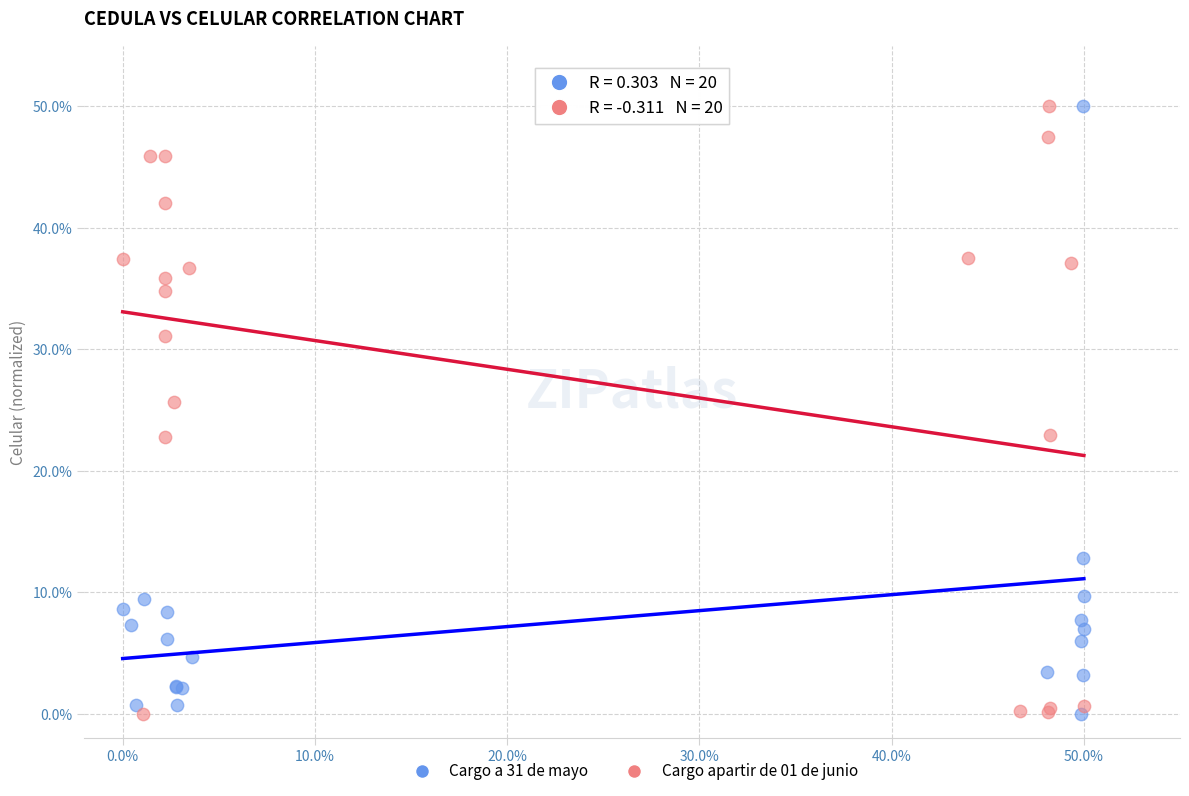

What are all the series names shown in the legend?

Cargo a 31 de mayo, Cargo apartir de 01 de junio